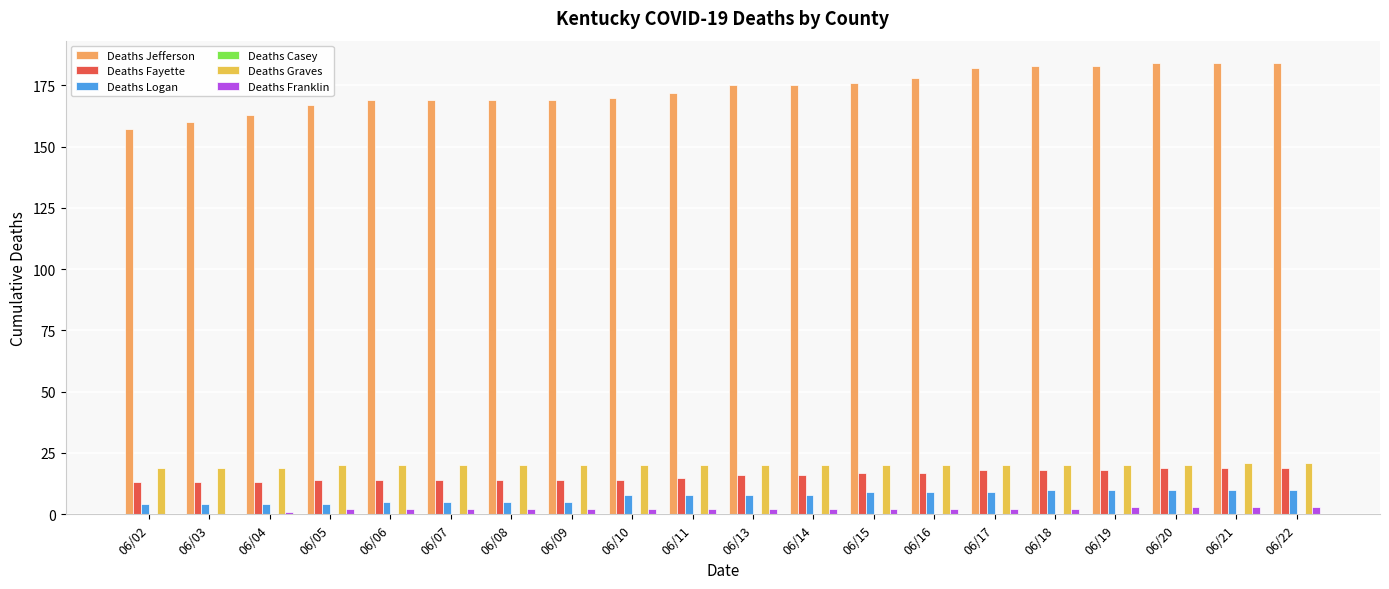

What is the sum of all Deaths Graves values?

399